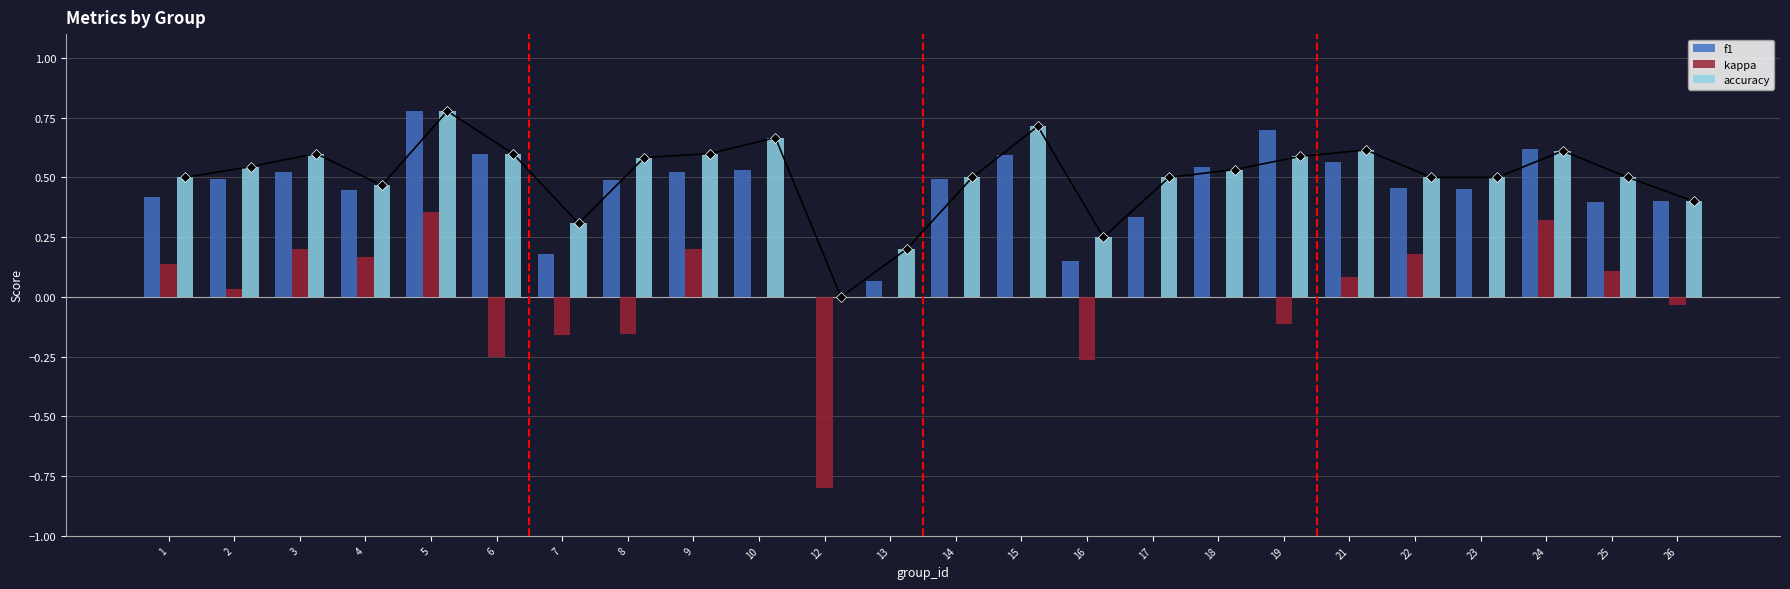

What is the difference between the maximum and second lowest values in the accuracy series?

0.6